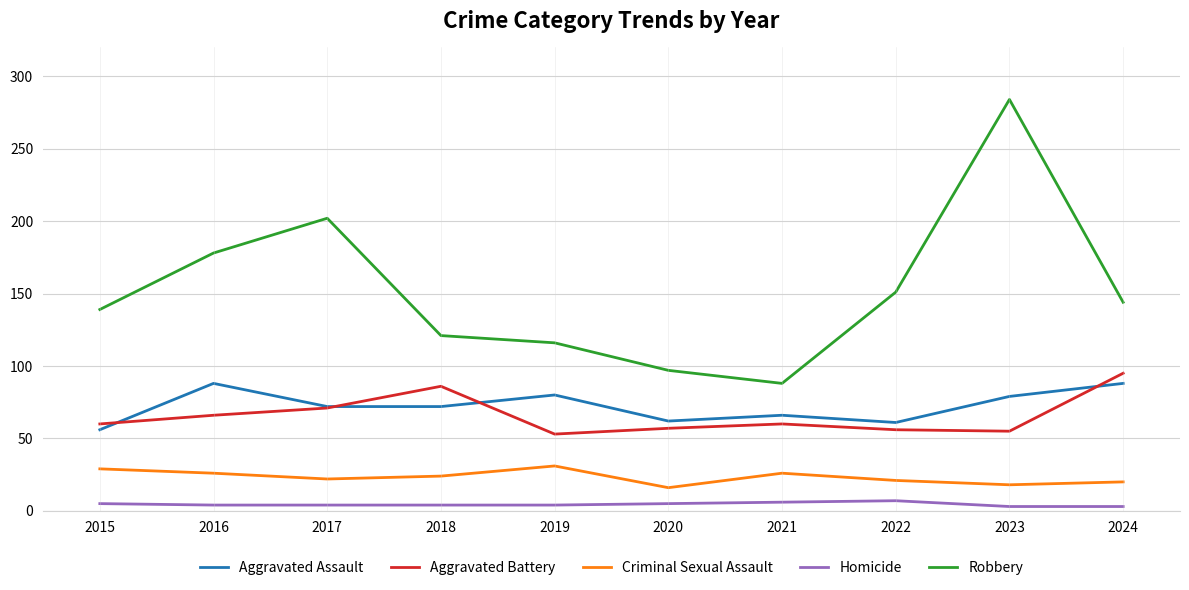

Is the value of Robbery at 2019 greater than the value of Criminal Sexual Assault at 2019?

Yes